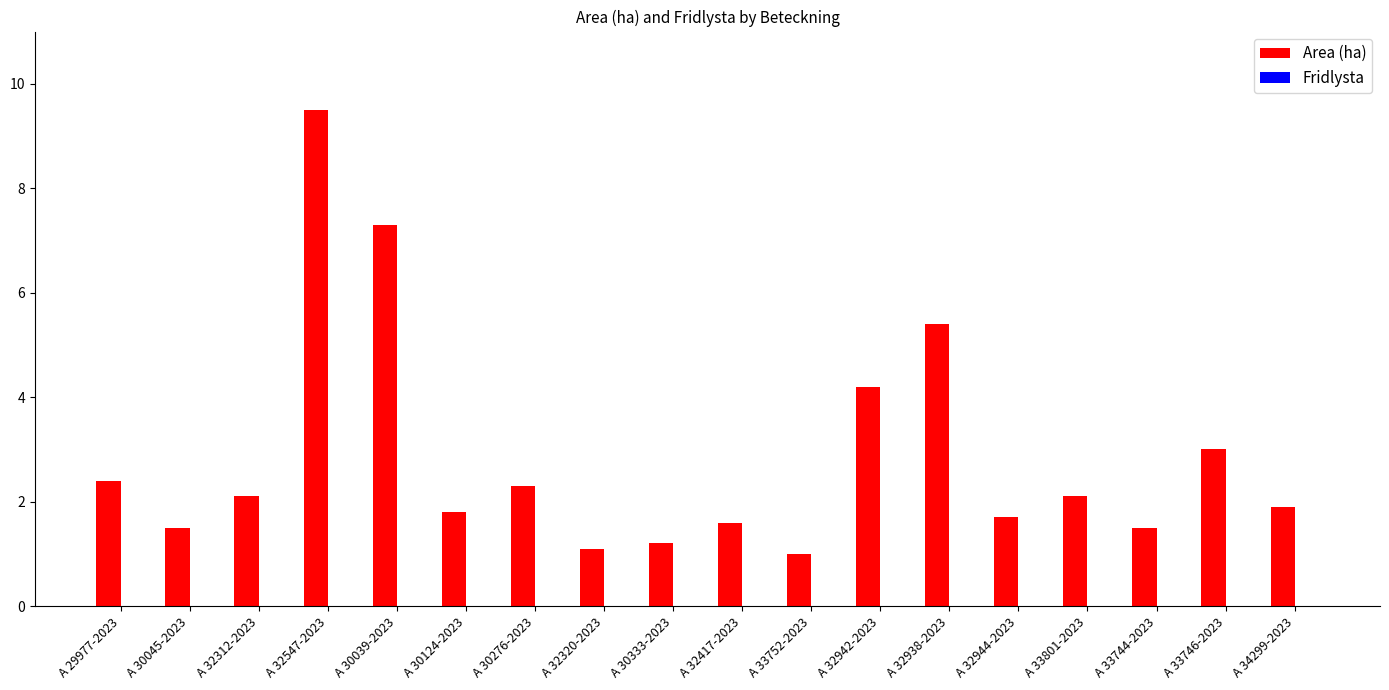

Which has a higher value, A 32320-2023 or A 34299-2023?

A 34299-2023